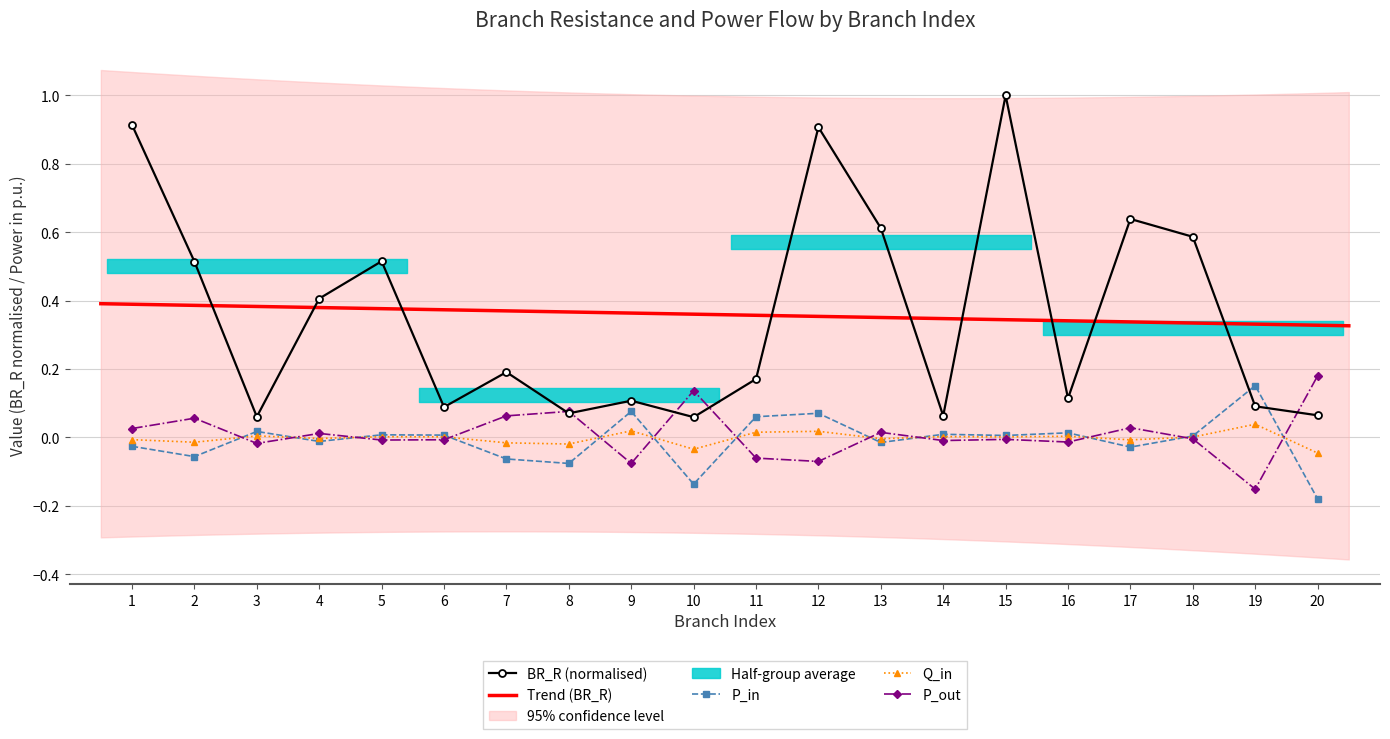

What is the difference between the maximum and minimum values in the Q_in series?

0.1